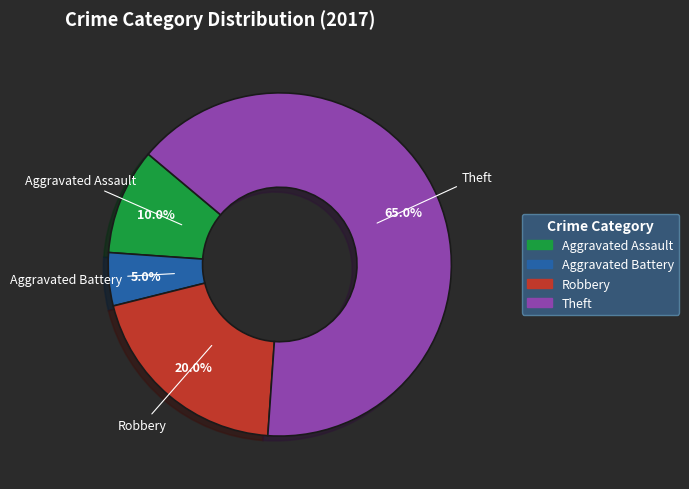

How many slices are in this pie chart?

4